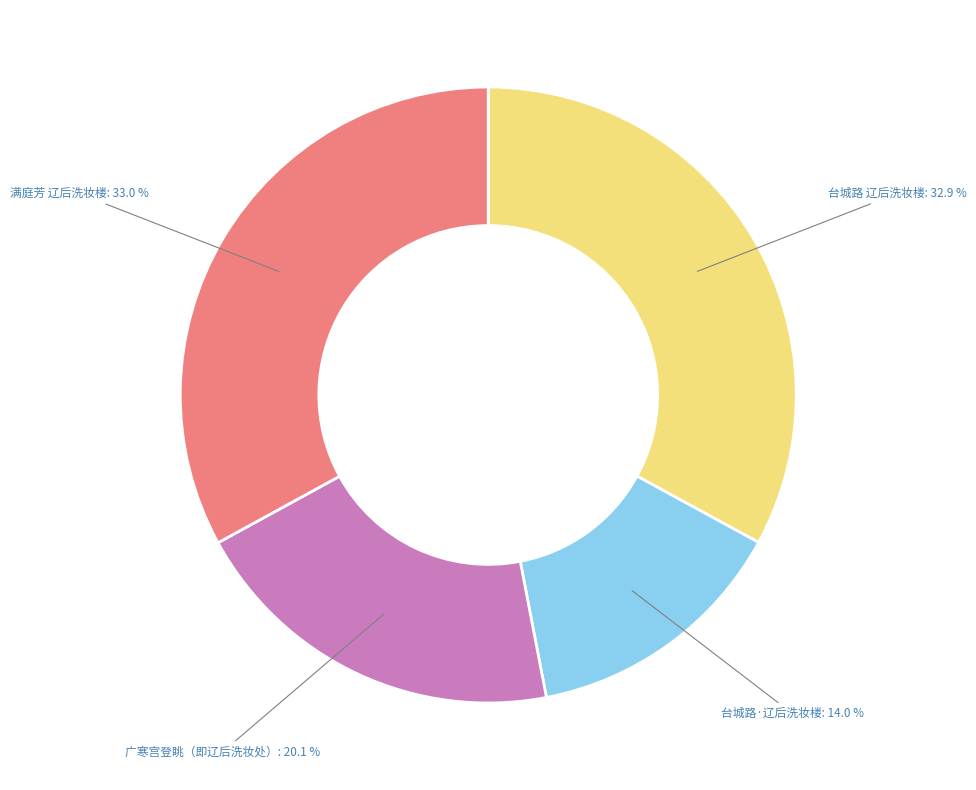

Is there a majority slice in this chart?

No